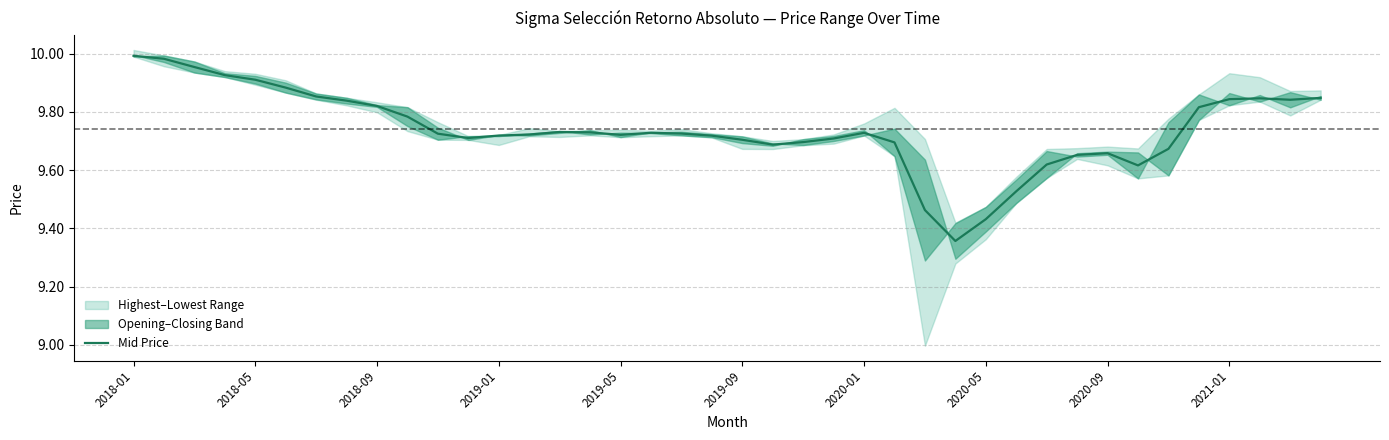

What is the approximate value at 31?

9.7